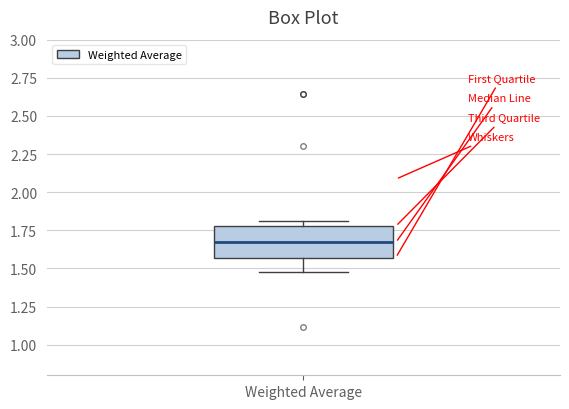

Read this box plot against the y-axis: the position of the median line, the range covered by the box, and the ends of both whiskers. The values are not printed on the chart, so give them approximately, as read against the axis.

median 1.65, box 1.55 to 1.80, whiskers 1.50 to 1.80 (just above the box's upper edge)